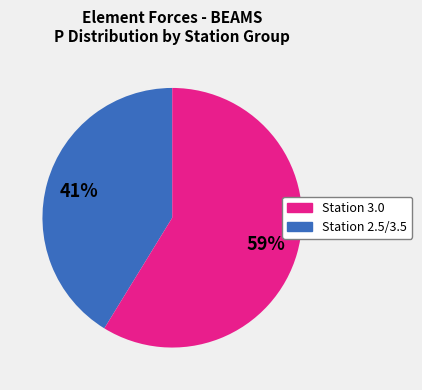

Is there a majority slice in this chart?

Yes